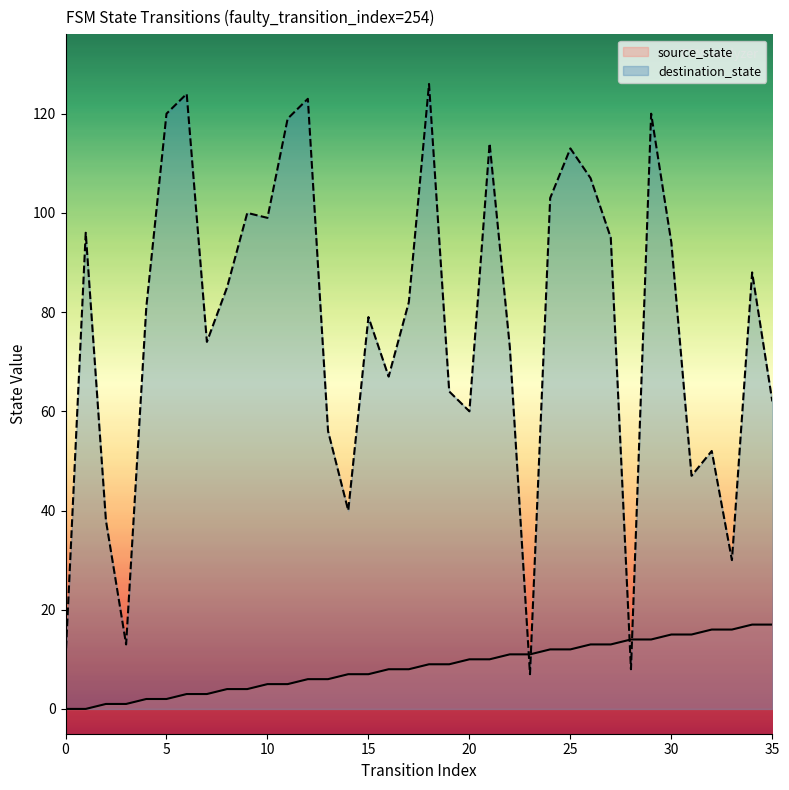

Where is source_state nearest to the value 8?

16